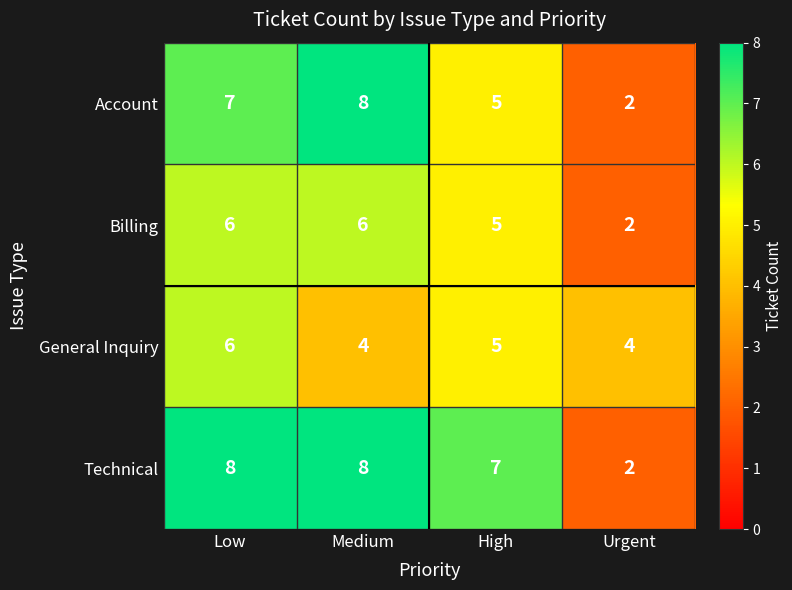

True or false: Billing has a value of 2 at Urgent.

True